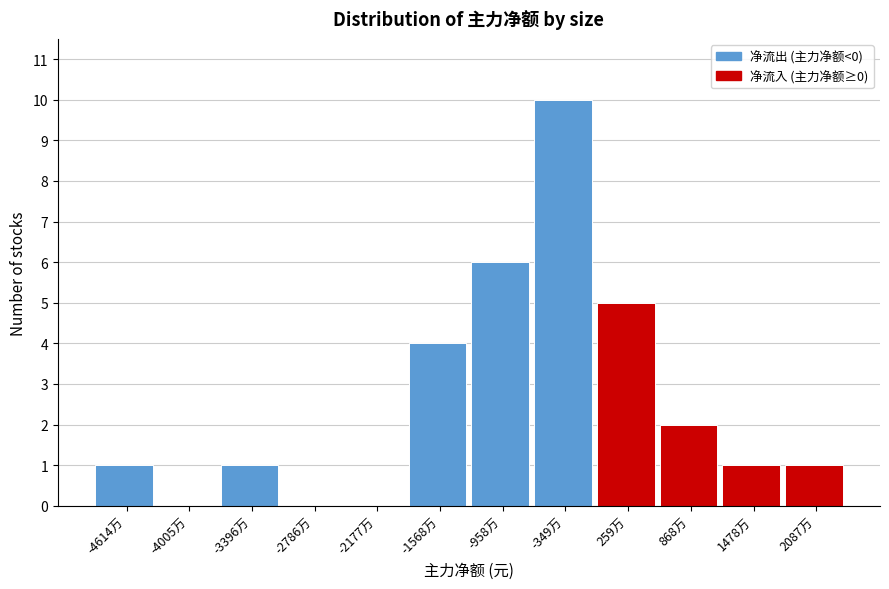

Reading left to right, transcribe all the data shown in this chart.

-4614万=1	-4005万=0	-3396万=1	-2786万=0	-2177万=0	-1568万=4	-958万=6	-349万=10	259万=5	868万=2	1478万=1	2087万=1